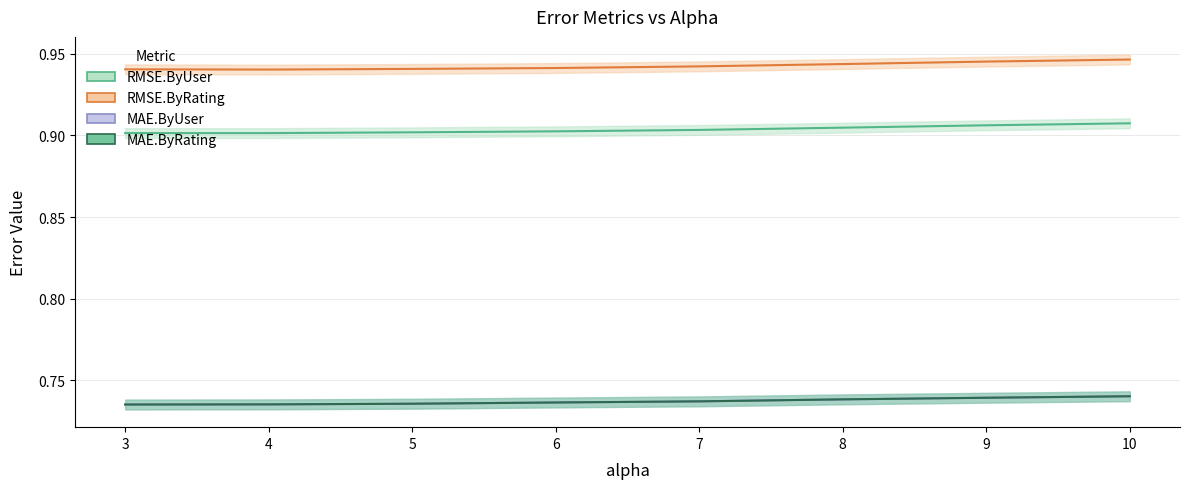

Reading left to right, list all the values displayed in this chart.

RMSE.ByUser: 0.9	0.9	0.9	0.9	0.9	0.9	0.9	0.9
RMSE.ByRating: 0.9	0.9	0.9	0.9	0.9	0.9	0.9	0.9
MAE.ByUser: 0.7	0.7	0.7	0.7	0.7	0.7	0.7	0.7
MAE.ByRating: 0.7	0.7	0.7	0.7	0.7	0.7	0.7	0.7